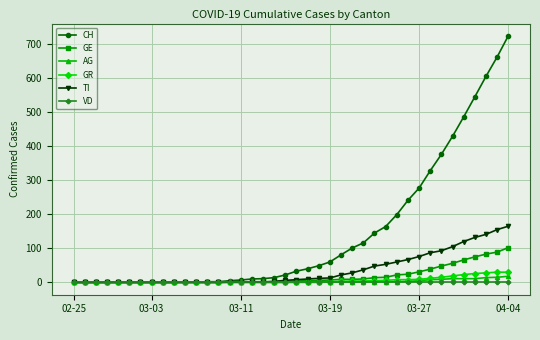

Is this an area chart (filled region under the line)?

No